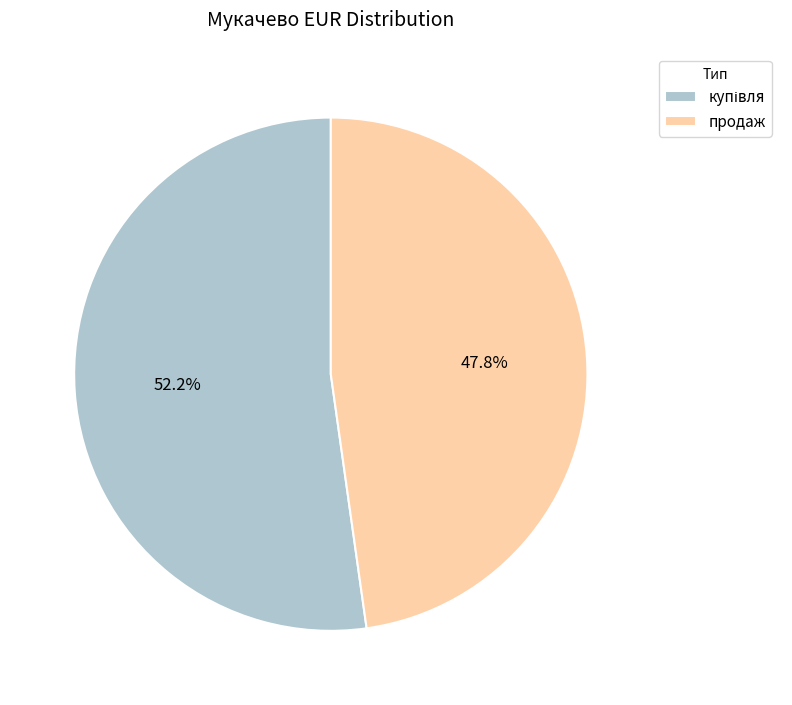

How much of the chart is everything except продаж?

52.2%